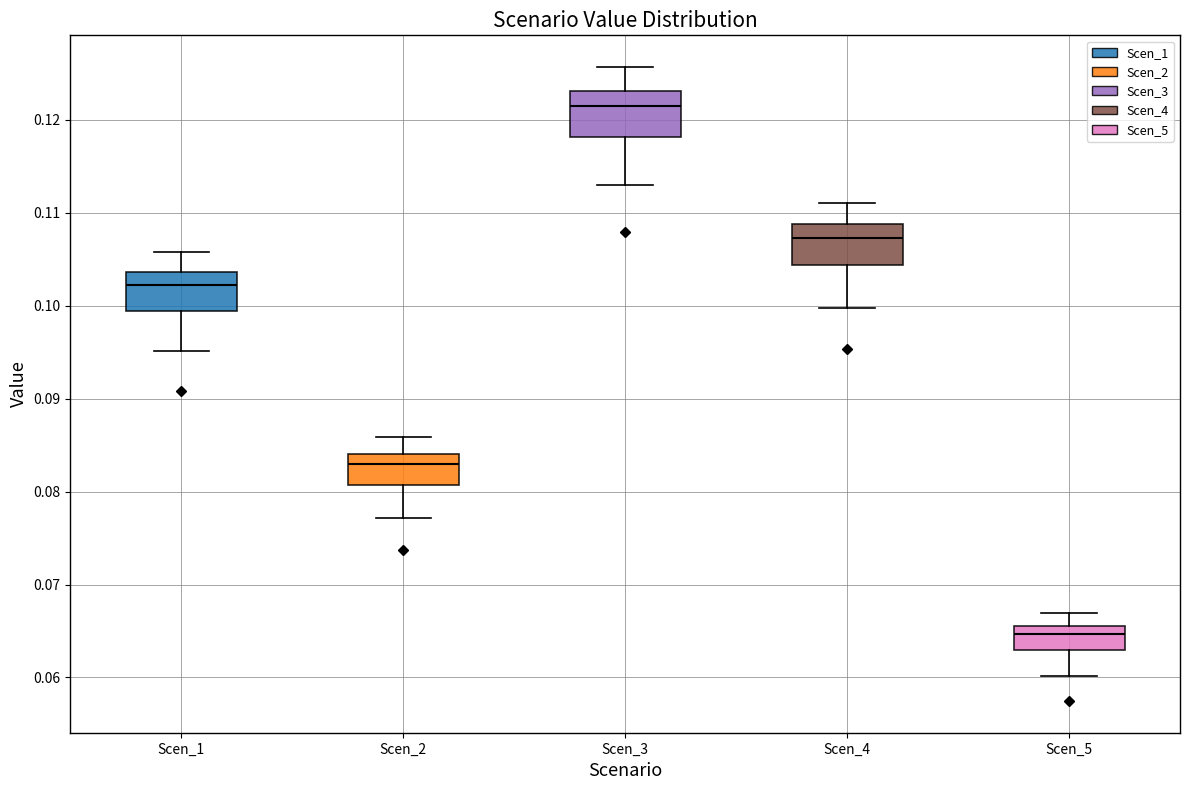

Reading left to right, read every box against the y-axis: the position of its median line, the range the box covers, and the ends of its whiskers. The values are not printed on the chart, so give them approximately, as read against the axis.

Scen_1: median 0.102, box 0.099 to 0.104, whiskers 0.095 to 0.106
Scen_2: median 0.083, box 0.081 to 0.084, whiskers 0.077 to 0.086
Scen_3: median 0.121, box 0.118 to 0.123, whiskers 0.113 to 0.126
Scen_4: median 0.107, box 0.104 to 0.109, whiskers 0.100 to 0.111
Scen_5: median 0.065, box 0.063 to 0.066, whiskers 0.060 to 0.067